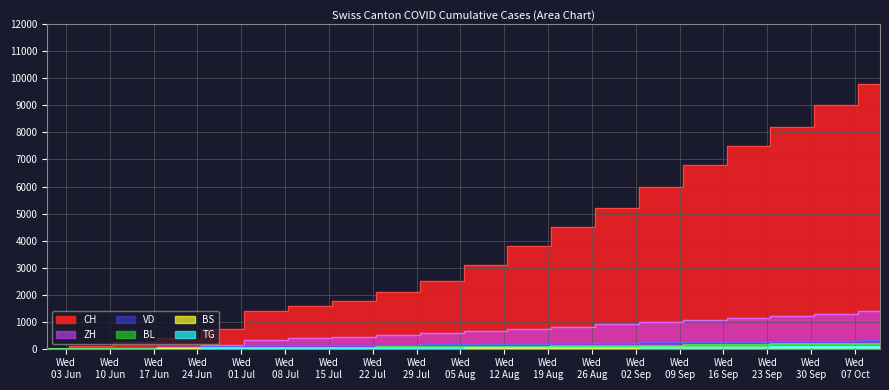

What are all the series names shown in the legend?

CH, BL, BS, TG, VD, ZH